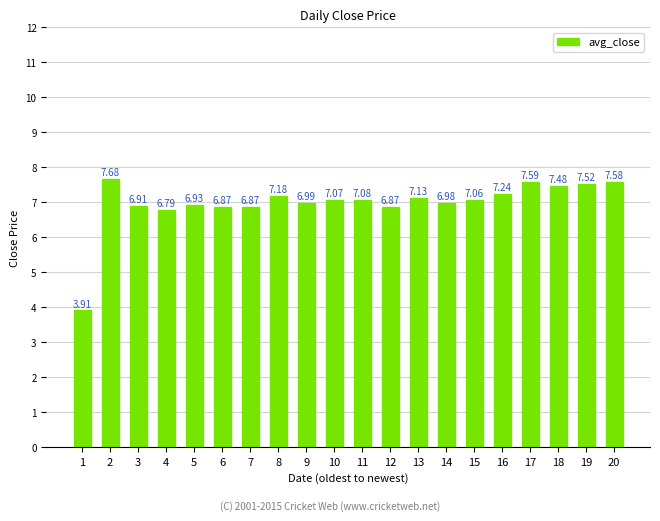

What is the sum of all values?

139.7